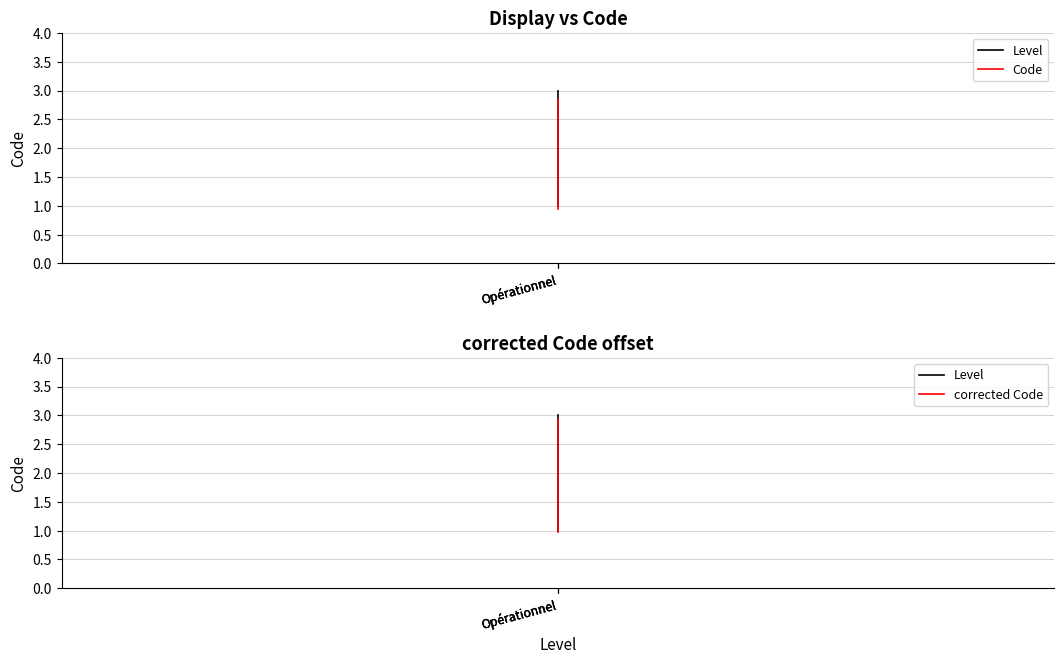

Is it true that Level equals 3.0 at Opérationnel?

True